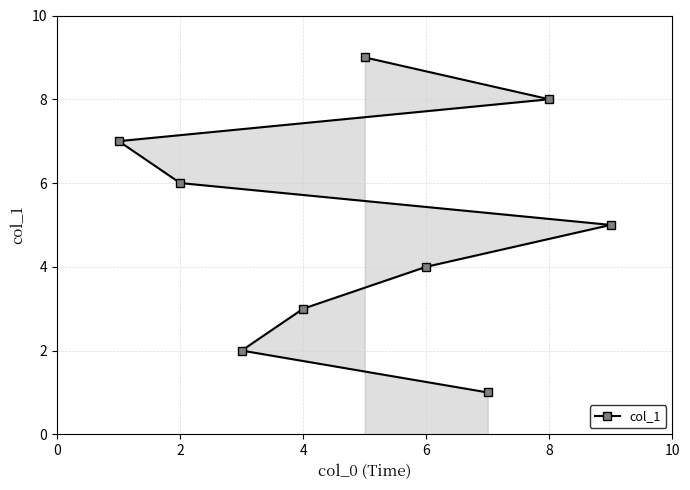

What is the average value?

5